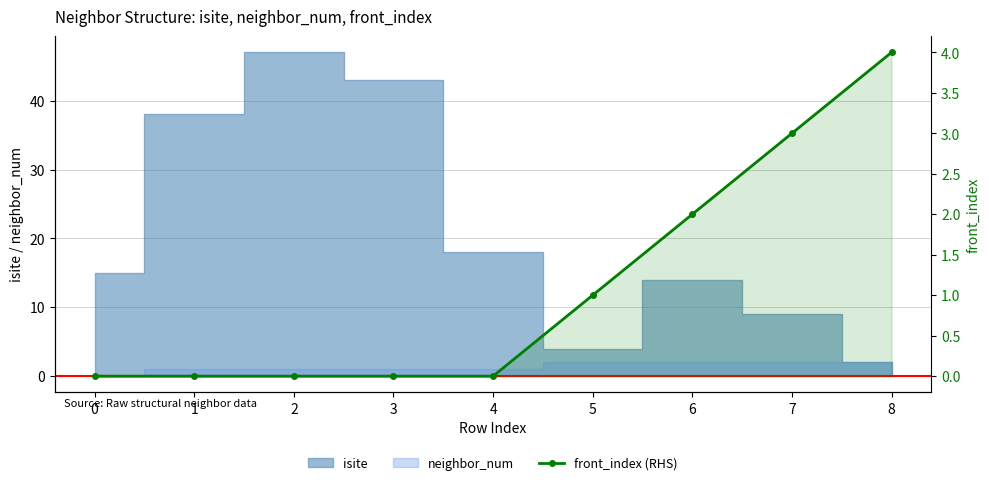

Count the number of values greater than 0.

4